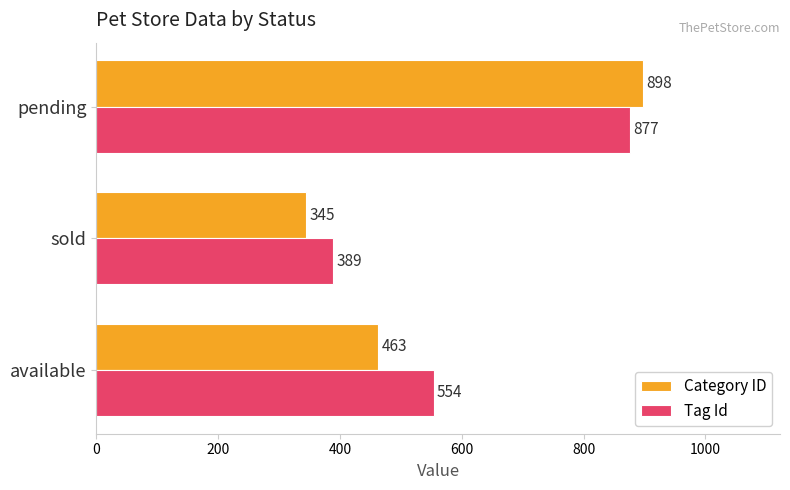

Is the value of Tag Id at pending greater than the value of Category ID at sold?

Yes